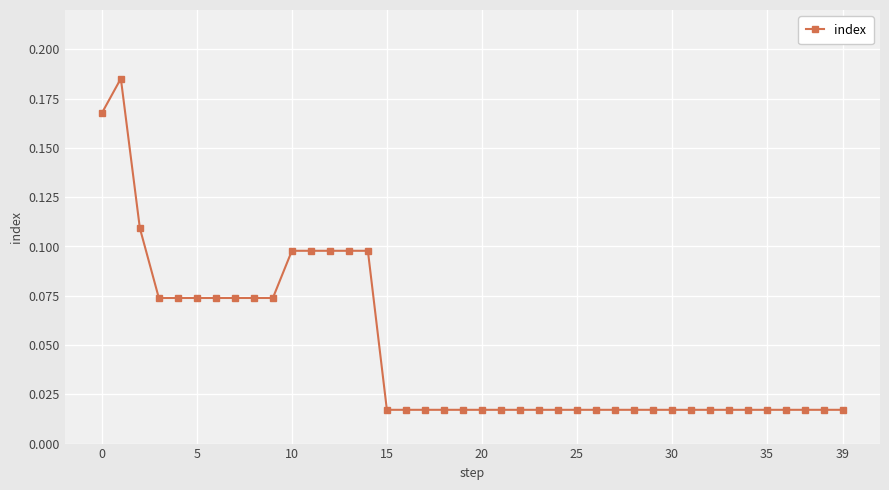

True or false: the data has more than 0 interior local peaks.

True